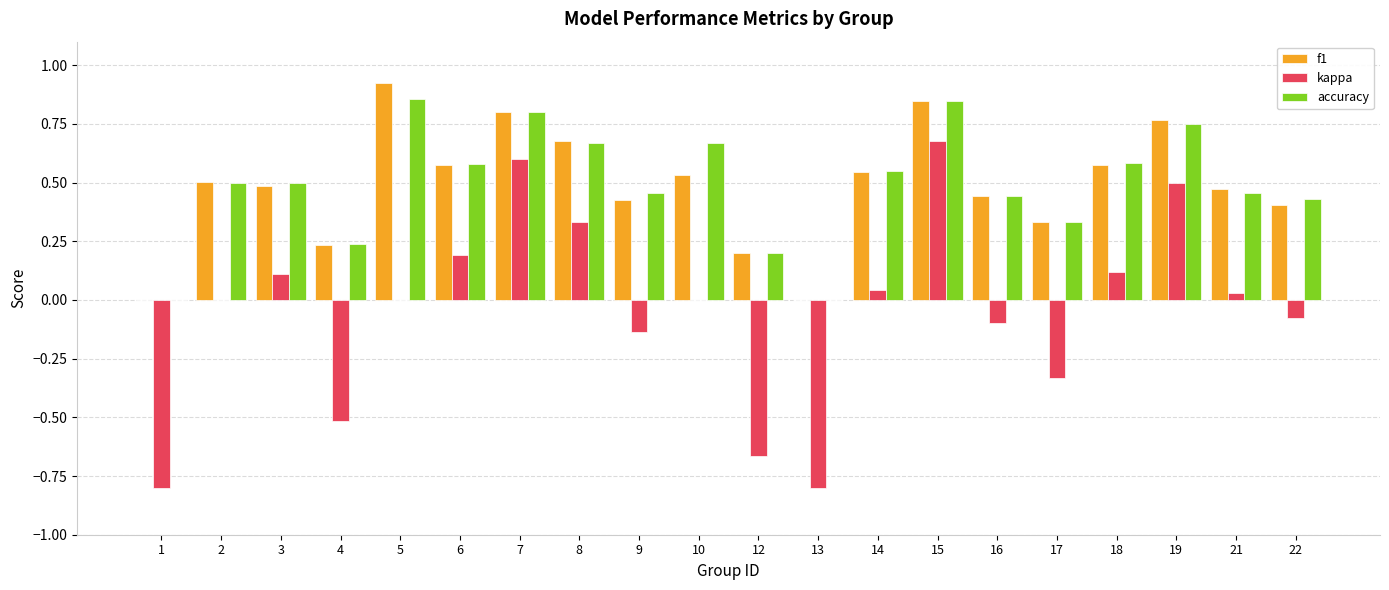

At which category is the sum across all series the highest?

15